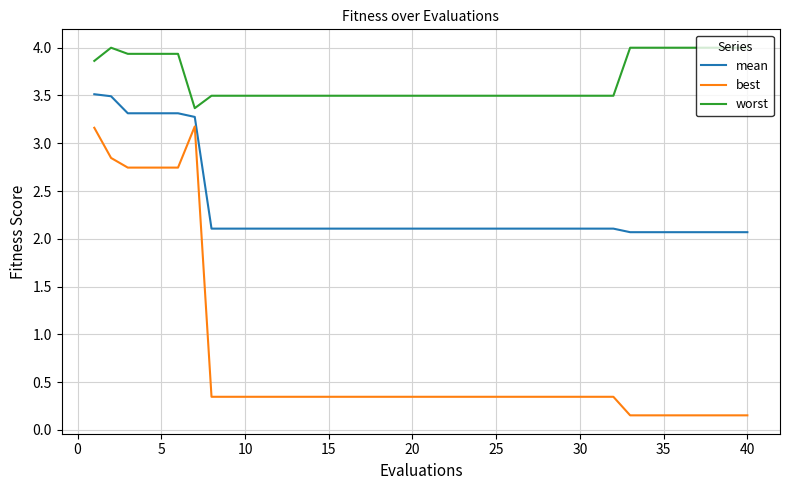

What is the difference between the maximum and minimum values in the mean series?

1.4